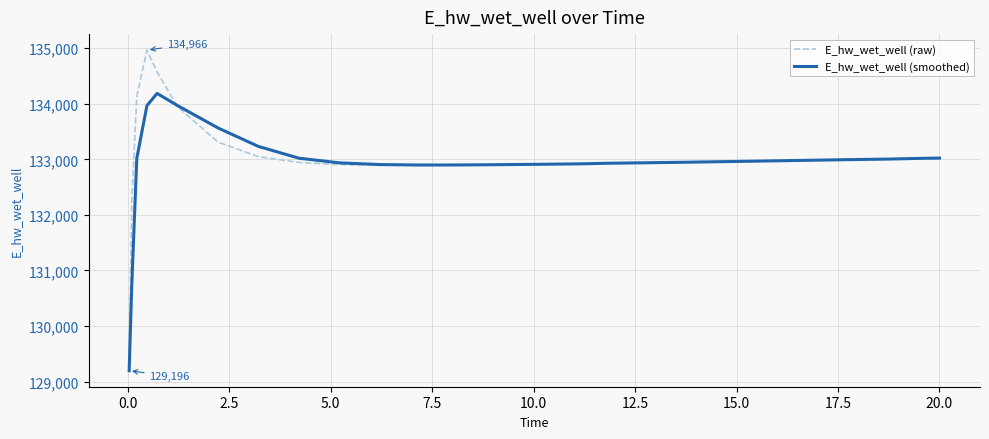

Which series has the widest spread of values?

E_hw_wet_well (raw)